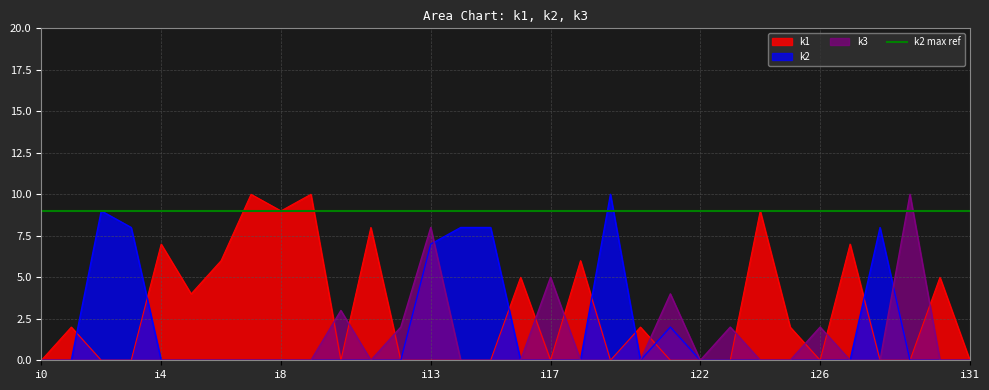

Which series ends up on top after the final intersection of k1 and k2?

k2